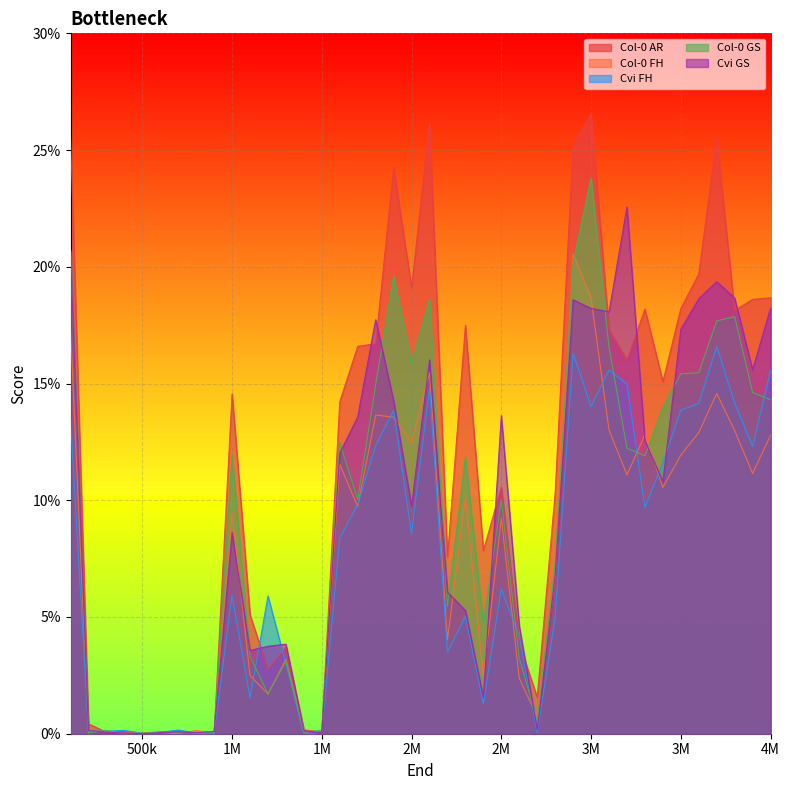

At which category is the sum across all series the highest?

3M